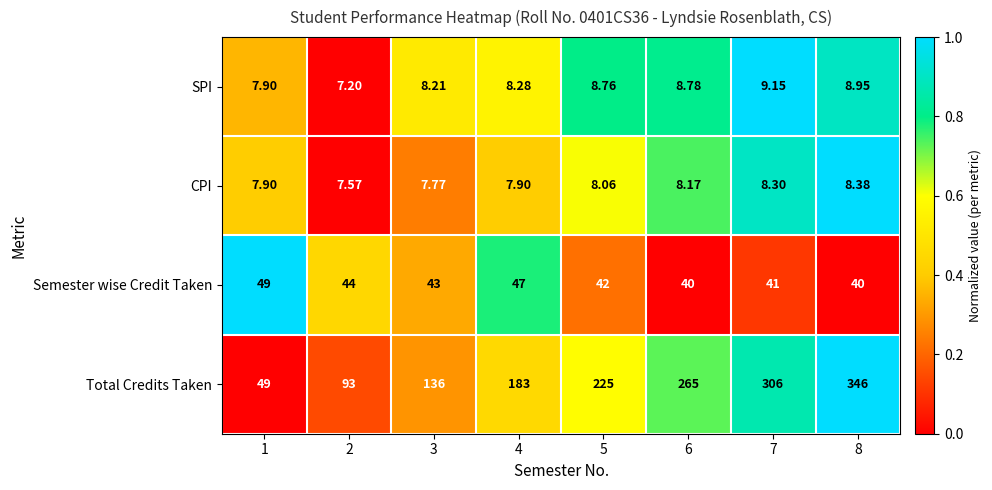

Is the value of Semester wise Credit Taken at 3 greater than the value of CPI at 5?

Yes